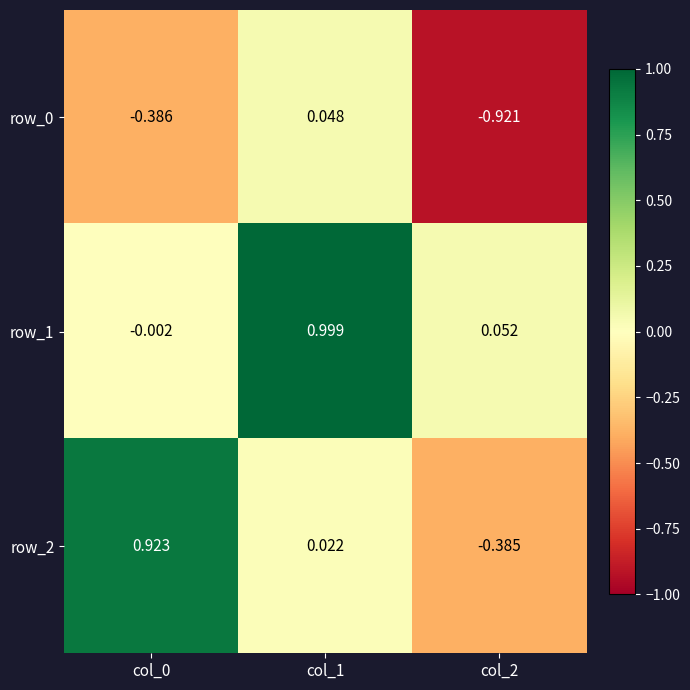

Is the value of row_0 at col_1 greater than the value of row_1 at col_0?

Yes